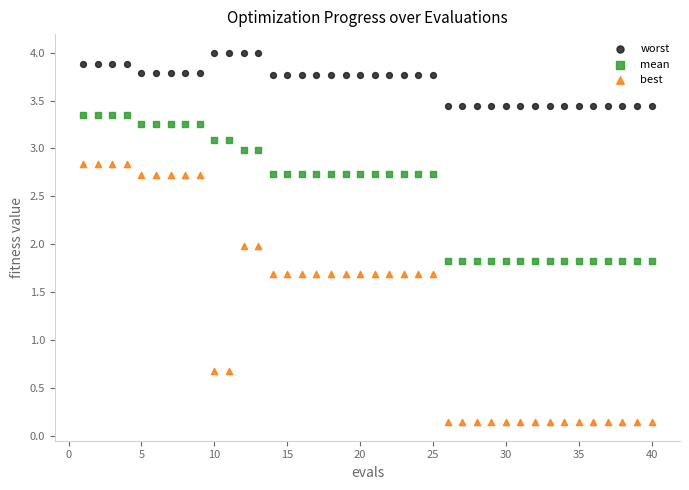

Across all data points, what is the range of Y values (max minus min)?

3.9